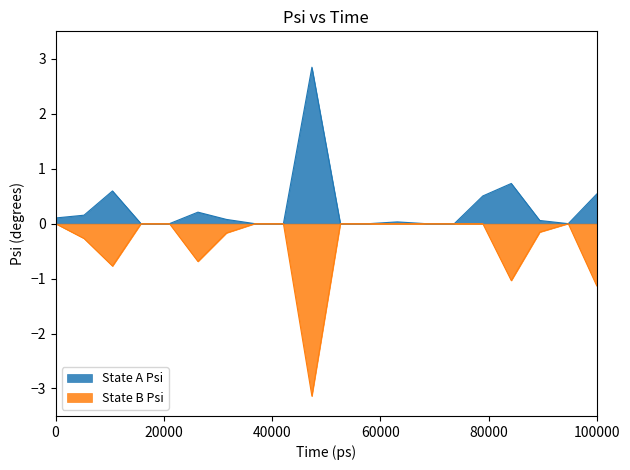

What is the lowest value of the State B Psi series?

-3.1